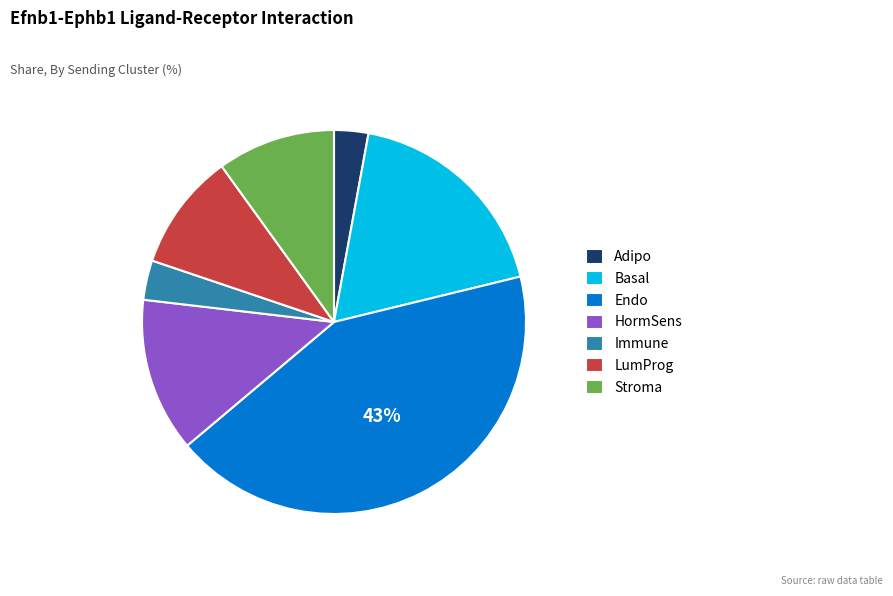

Which slice is the largest?

Endo